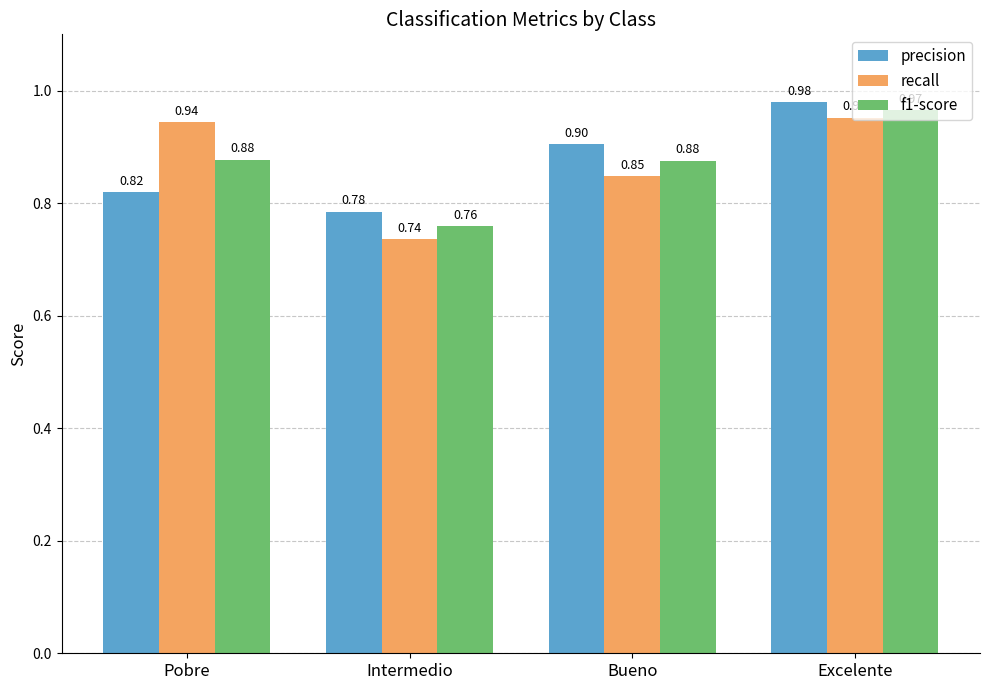

What is the value of the f1-score bar at the 1st from the left?

0.9